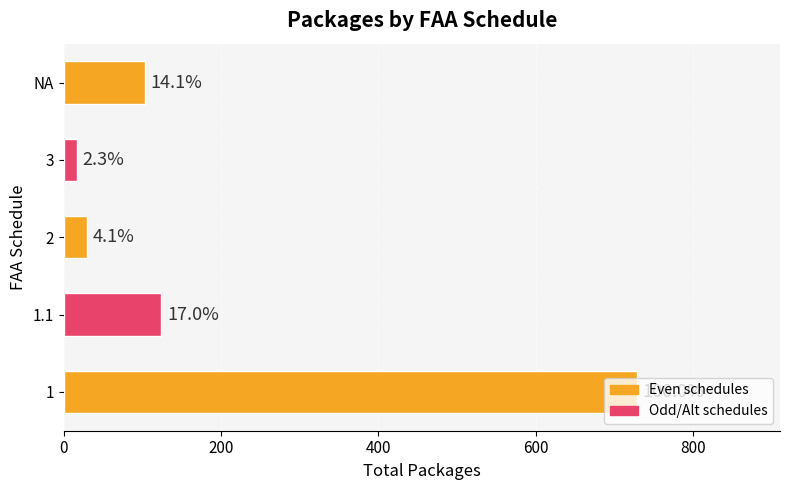

What is the sum of all values?

1002